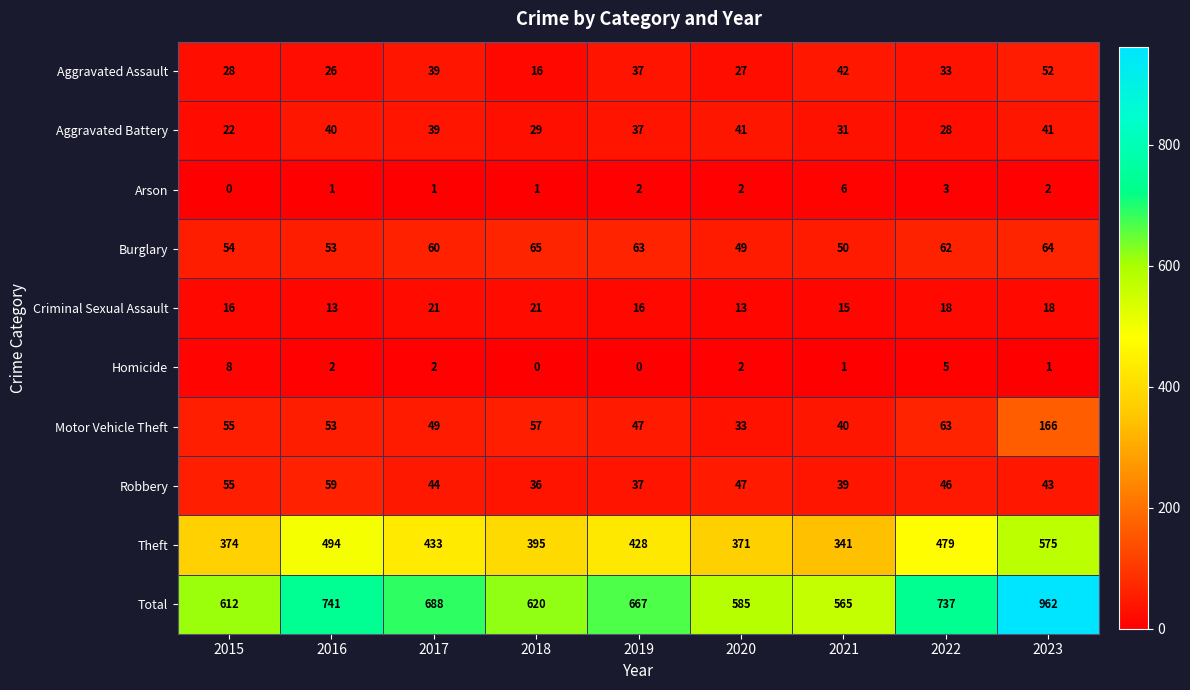

Which series has the widest spread of values?

Total